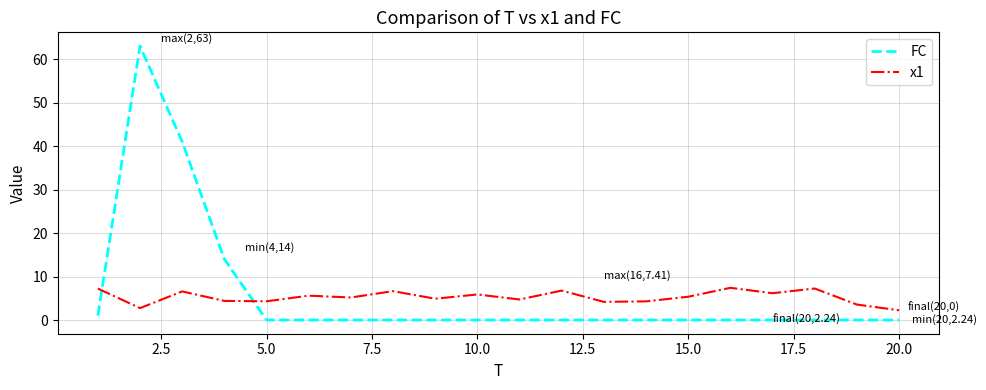

Which series ends up on top after the final intersection of FC and x1?

x1